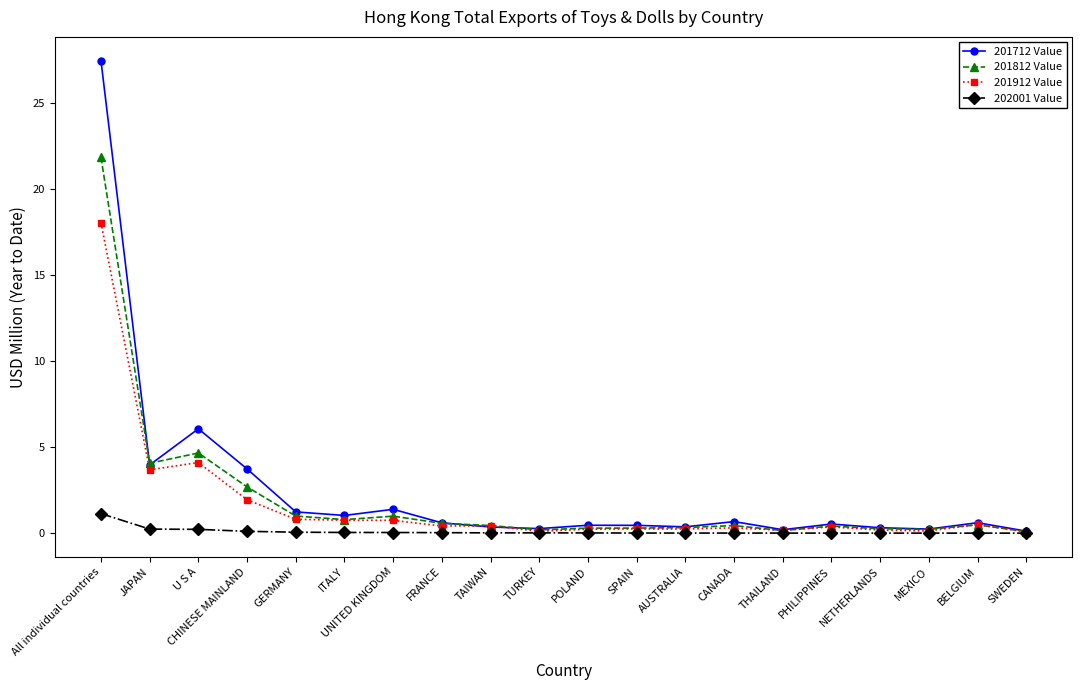

True or false: 201712 Value has a value of 0.1 at SWEDEN.

True